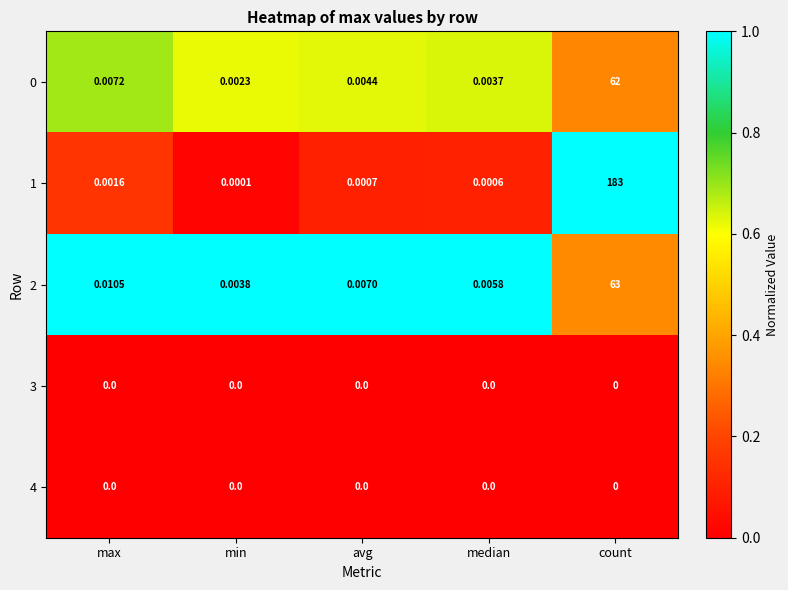

Is the value of 1 at median greater than the value of 0 at min?

No